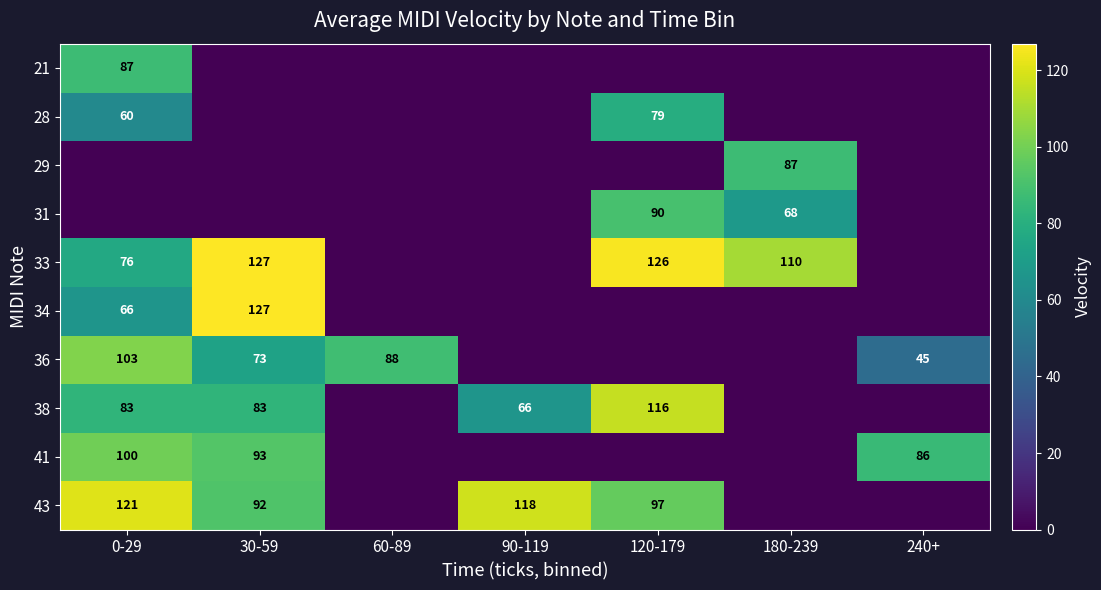

At which category is the sum across all series the highest?

0-29